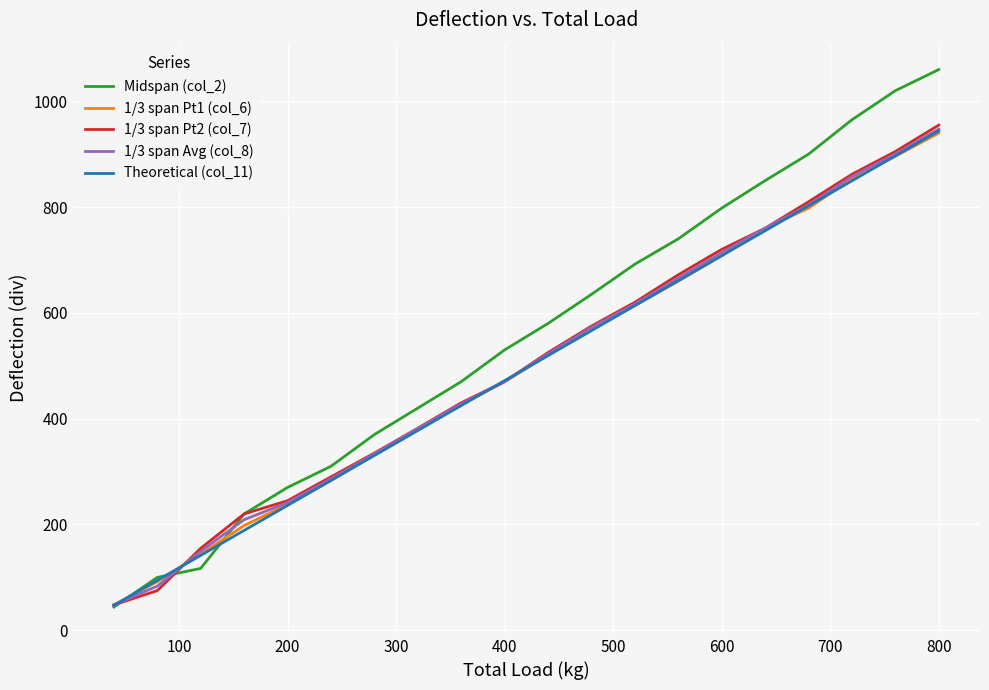

Which series has the widest spread of values?

Midspan (col_2)